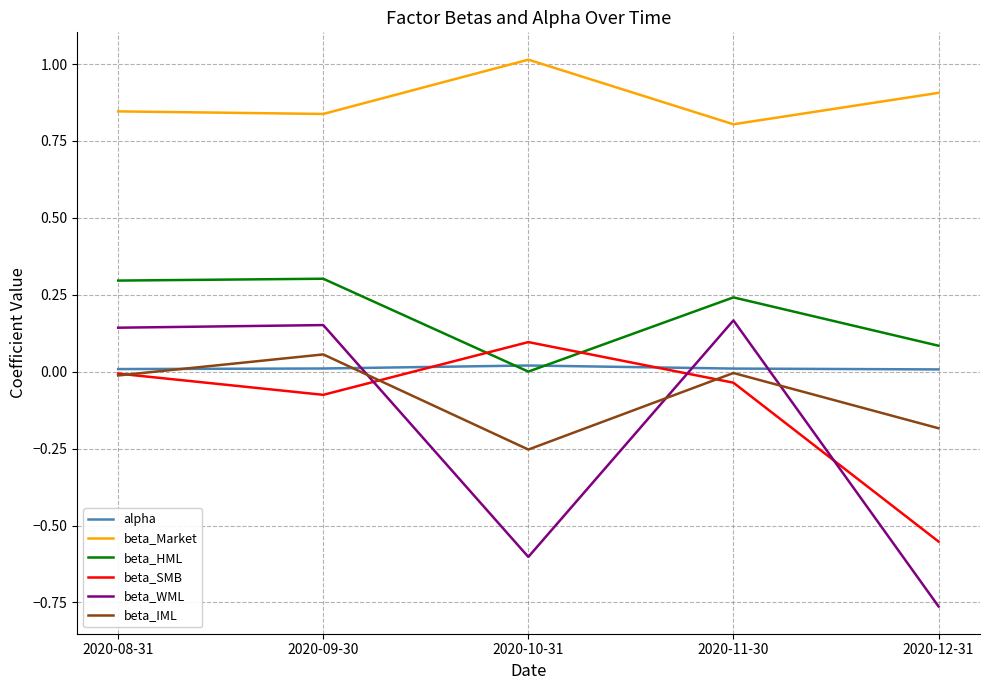

Between 2020-08-31 and 2020-10-31, which series saw the biggest shift?

beta_WML